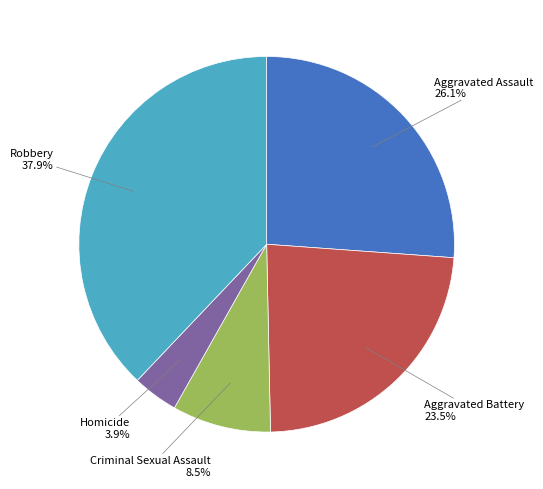

Is there a majority slice in this chart?

No